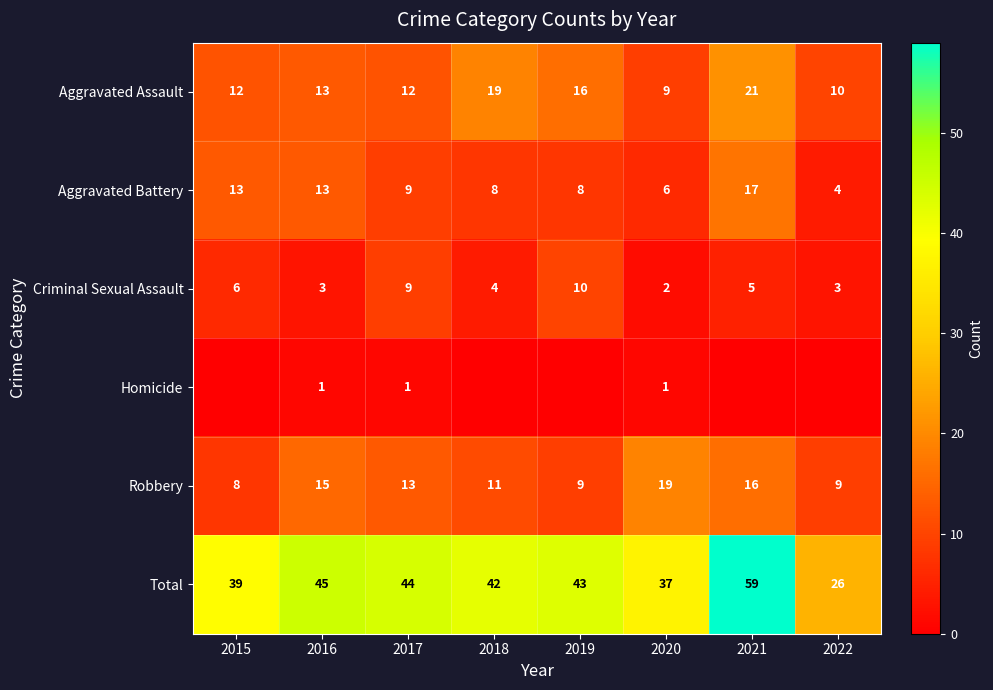

Between 2015 and 2021, which is larger?

2021